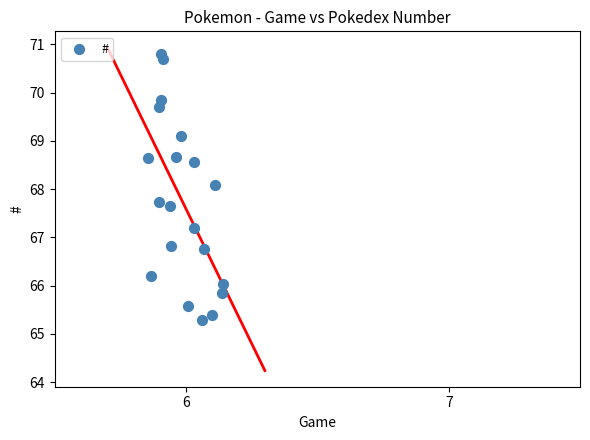

What is the range of Y values (max minus min)?

5.5